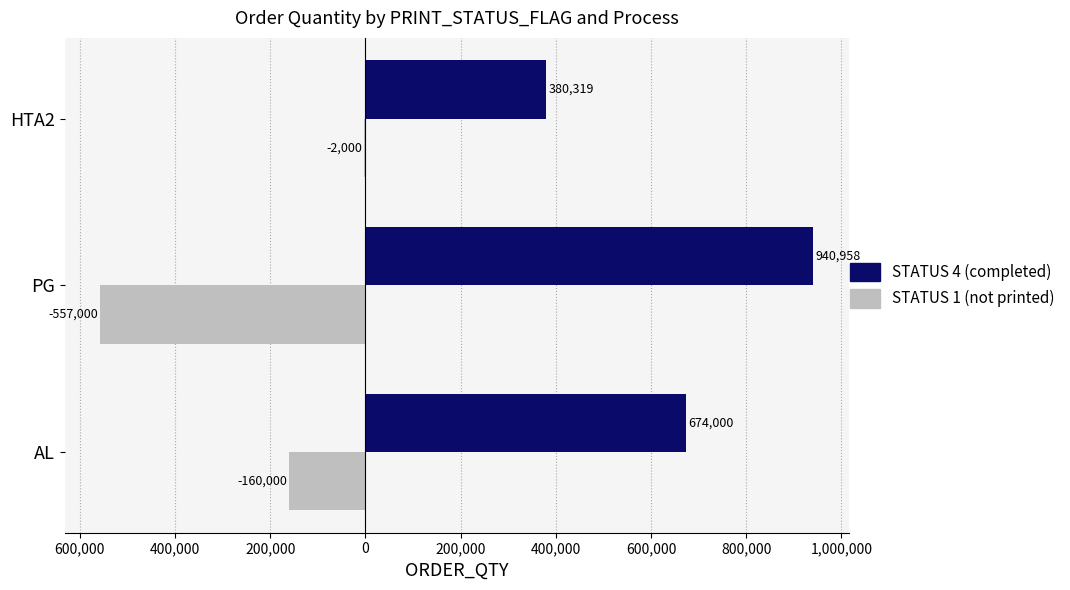

Reading right to left, what are all the values shown in this chart?

STATUS 4 (completed): 380319	940958	674000
STATUS 1 (not printed): -2000	-557000	-160000